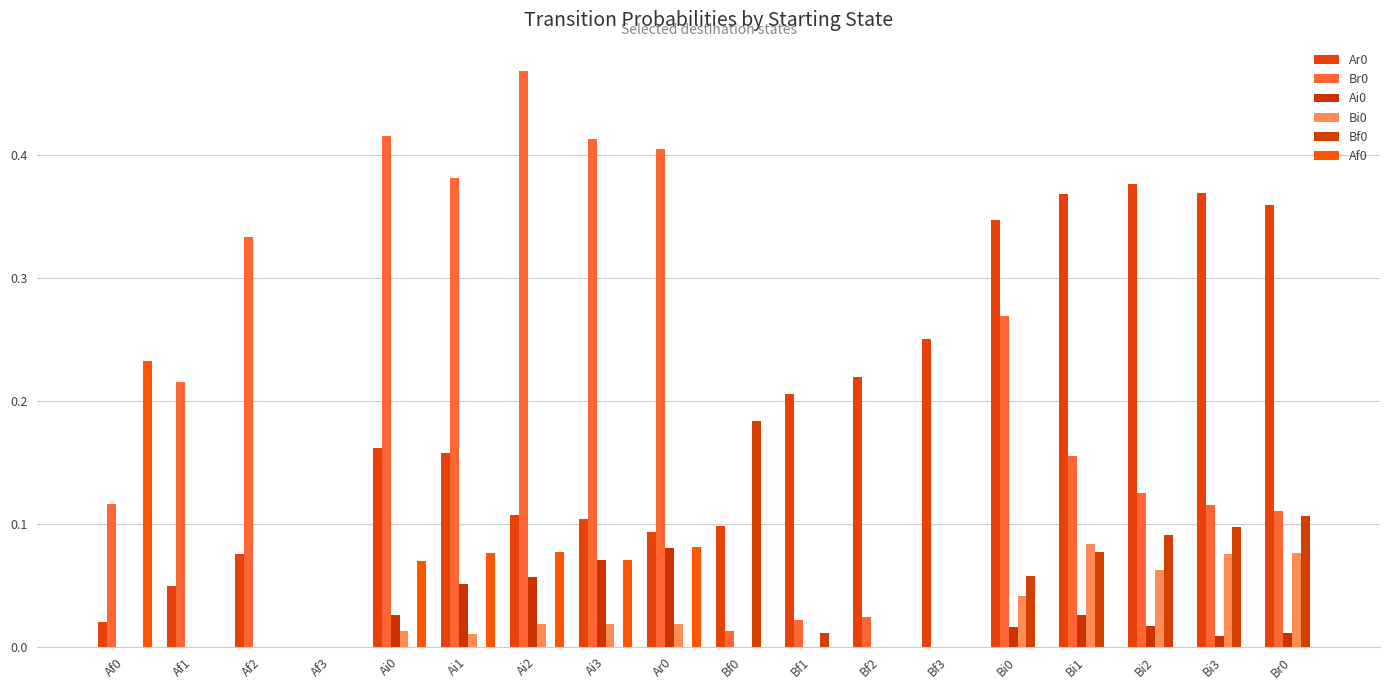

Count the number of categories in the chart.

18